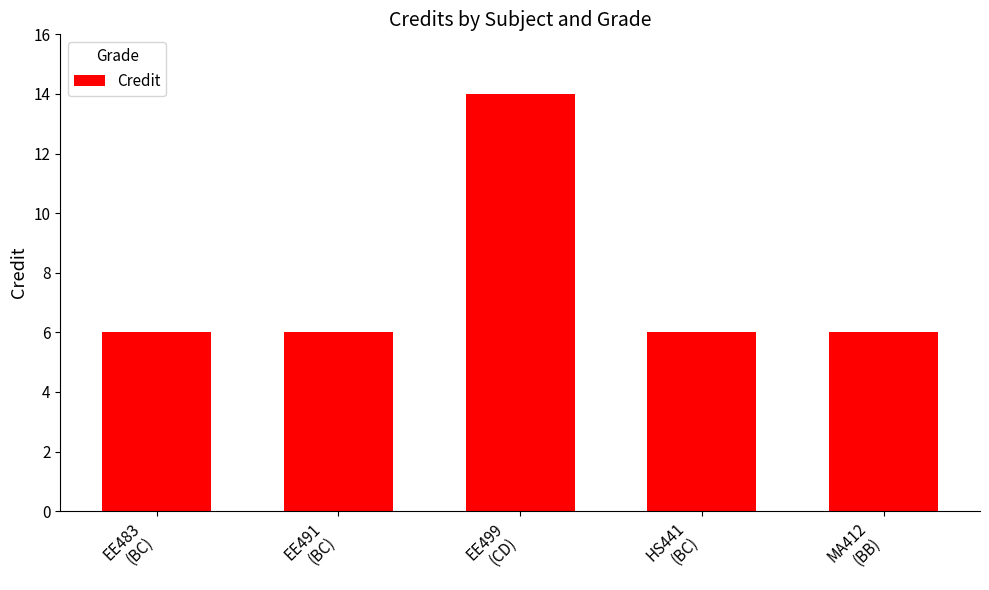

What is the label of the 4th bar from the right?

EE491
(BC)